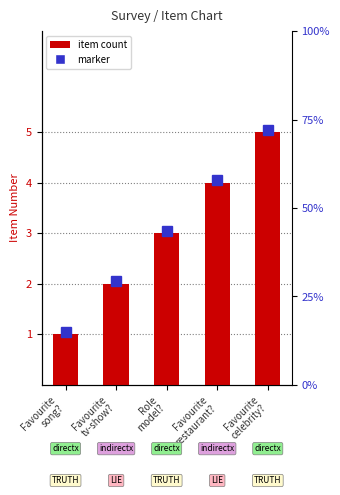

At which category does the chart reach its peak across all series?

Favourite
celebrity?